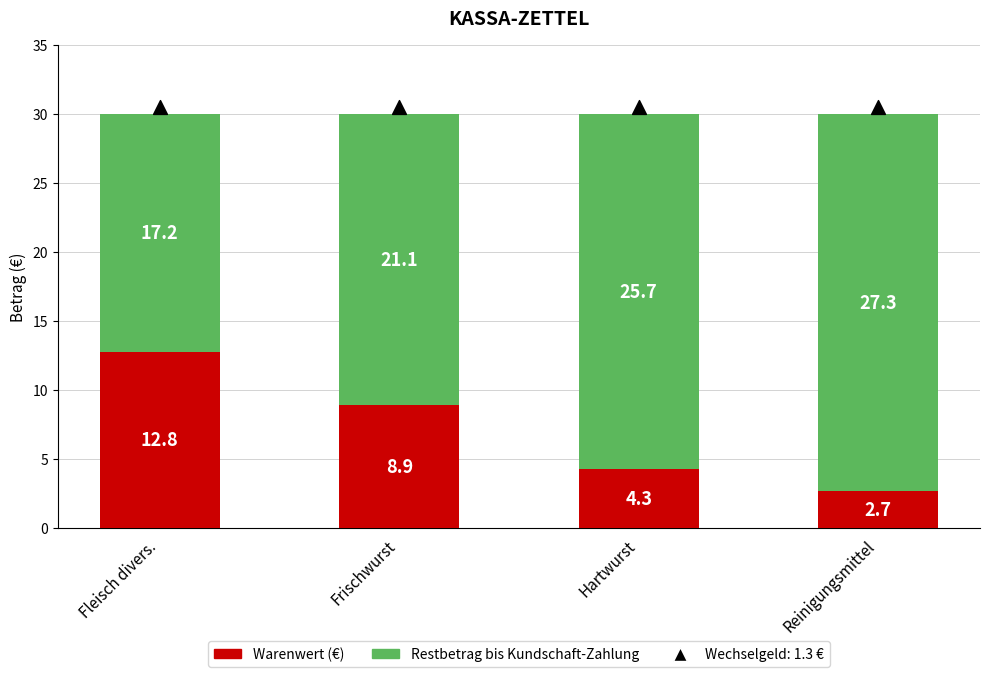

What are all the series names shown in the legend?

Warenwert (€), Restbetrag bis Kundschaft-Zahlung, Wechselgeld (1.3 €)